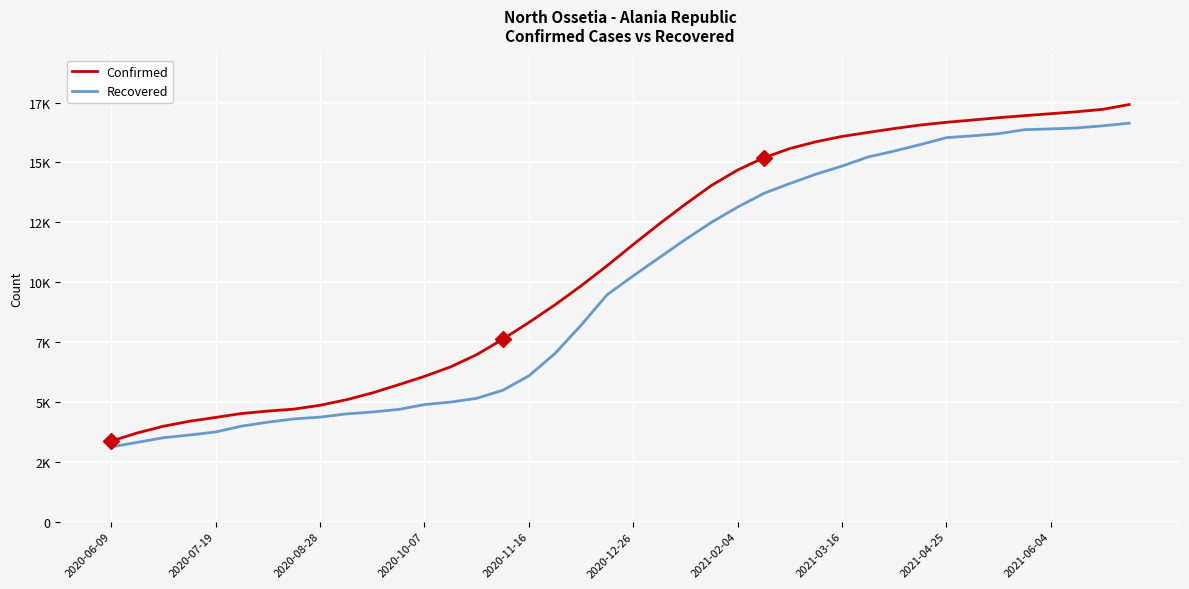

Is this an area chart (filled region under the line)?

No